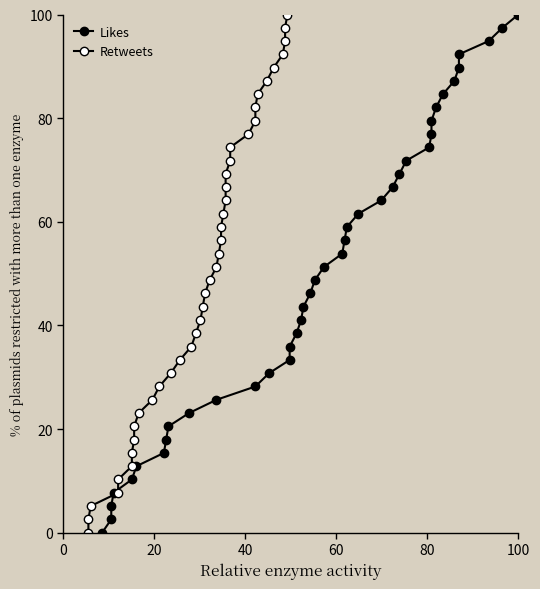

What is the difference between the maximum and minimum values in the Retweets series?

100.0